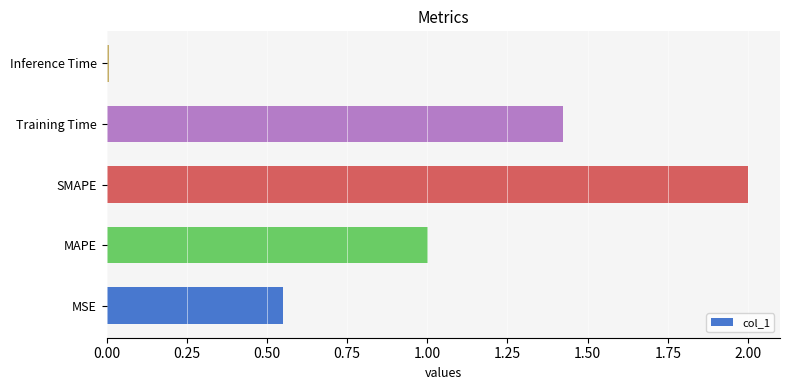

How many bars are there in total?

5